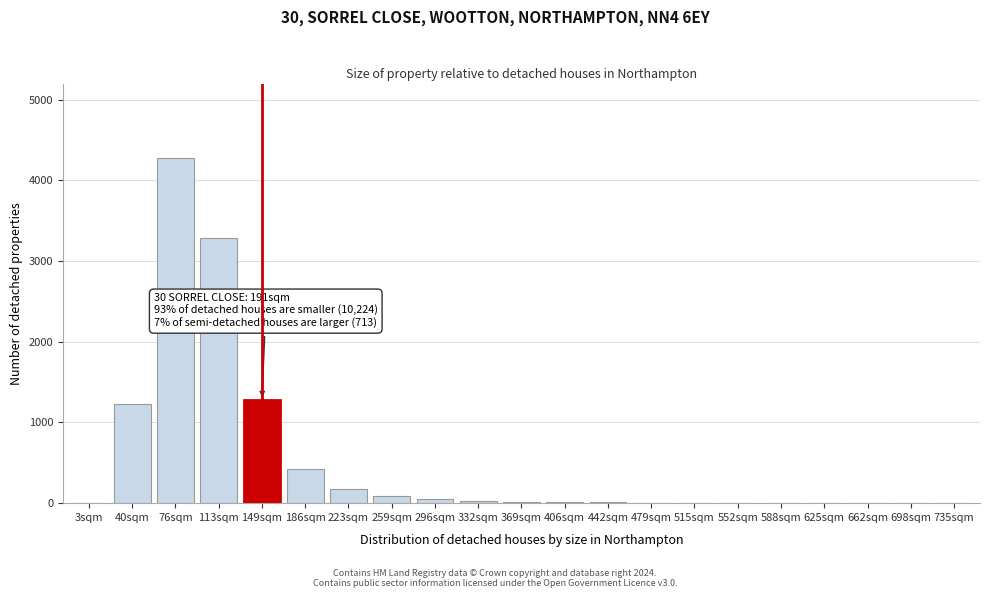

At which category does the chart reach its peak across all series?

76sqm